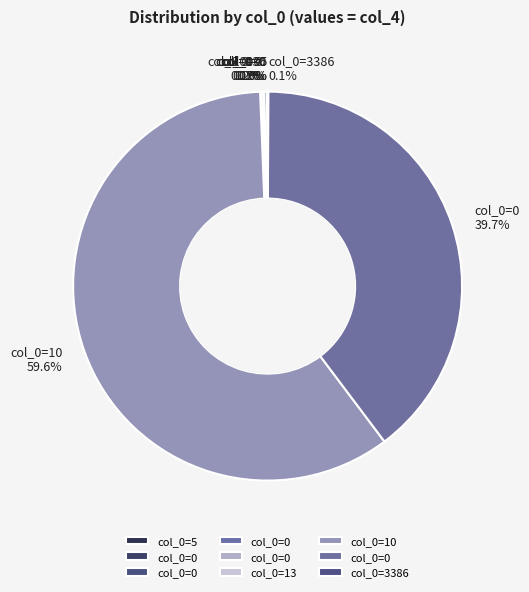

To the nearest percent, what is the difference between the largest and smallest slice percentages?

60%